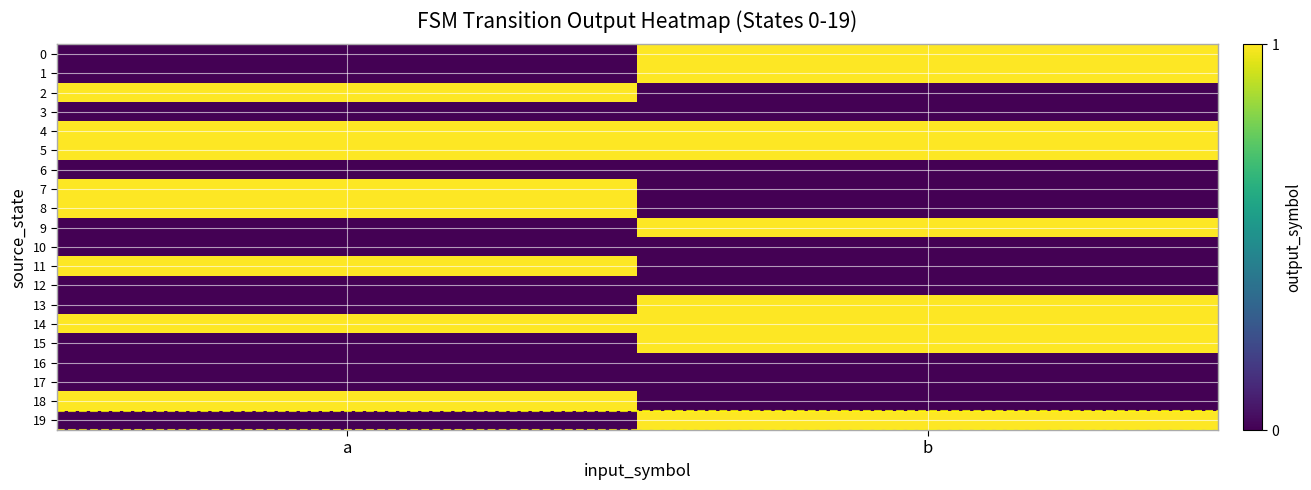

Rank the series at b from highest to lowest value.

0, 1, 4, 5, 9, 13, 14, 15, 19, 2, 3, 6, 7, 8, 10, 11, 12, 16, 17, 18